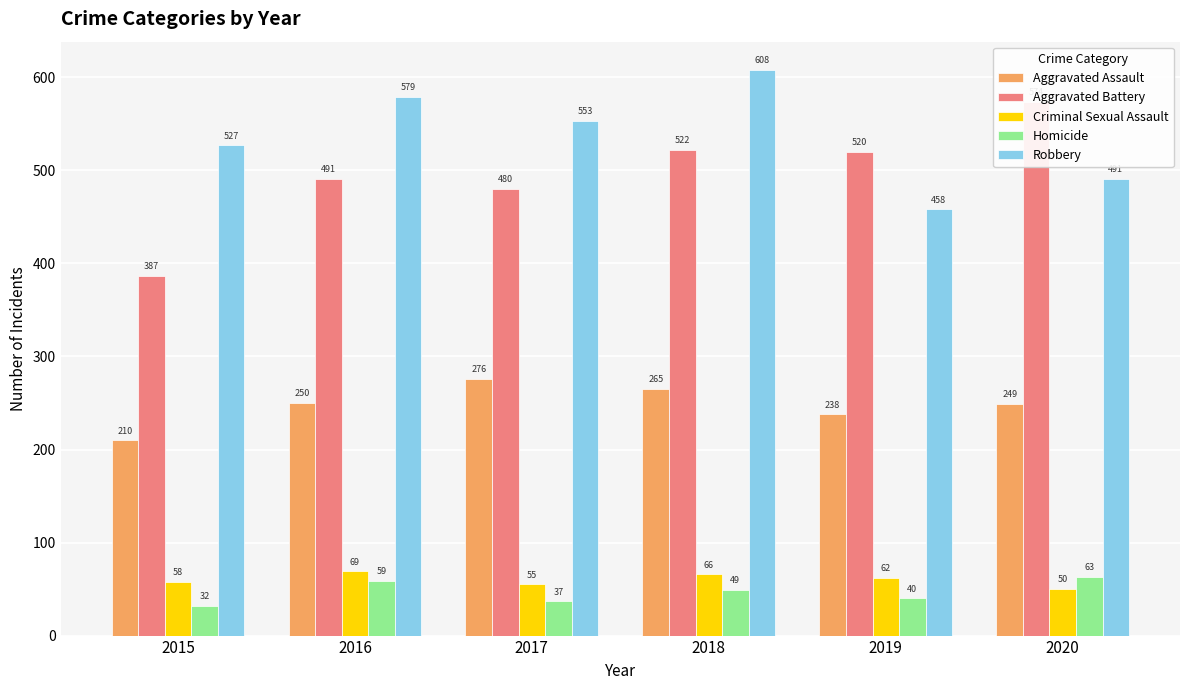

Is it true that Aggravated Battery equals 846 at 2020?

False